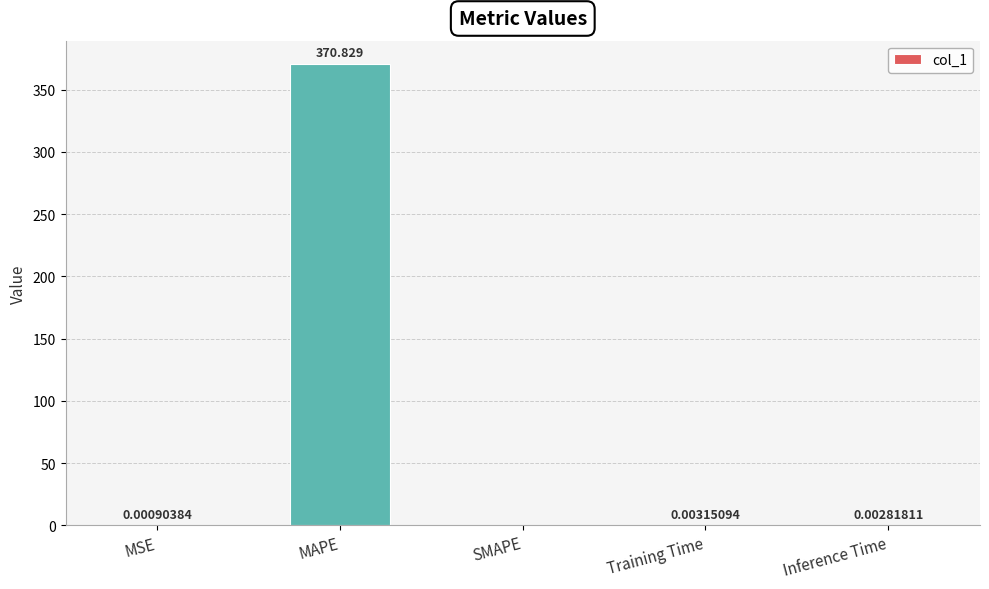

What is the maximum value shown in the chart?

370.8